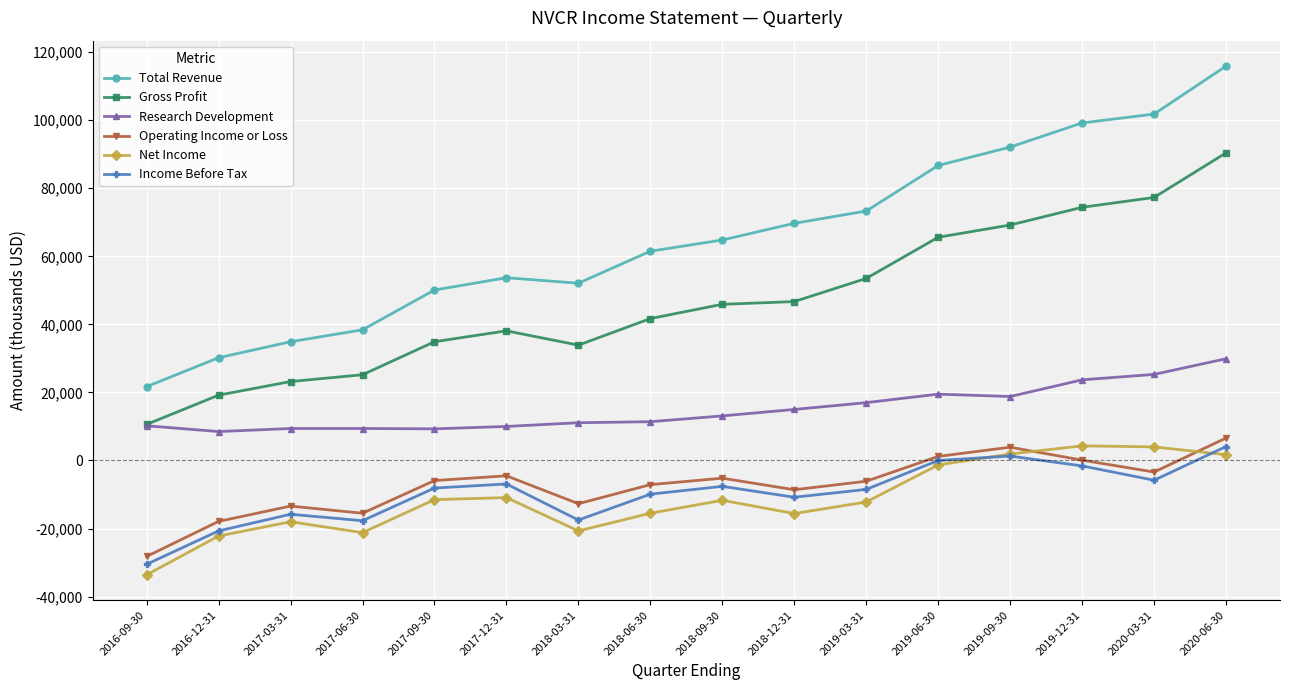

The Research Development series shows 3799 at 2018-12-31. True or false?

False